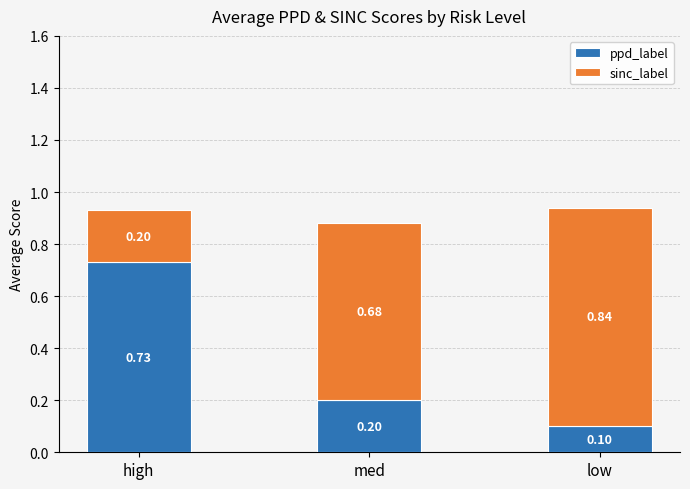

Where is ppd_label nearest to the value 0?

low